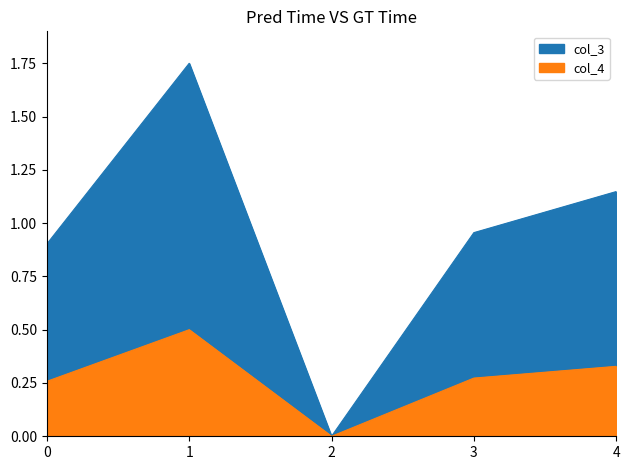

List the series in order of their overall mean, lowest first.

col_4_line, col_3_line